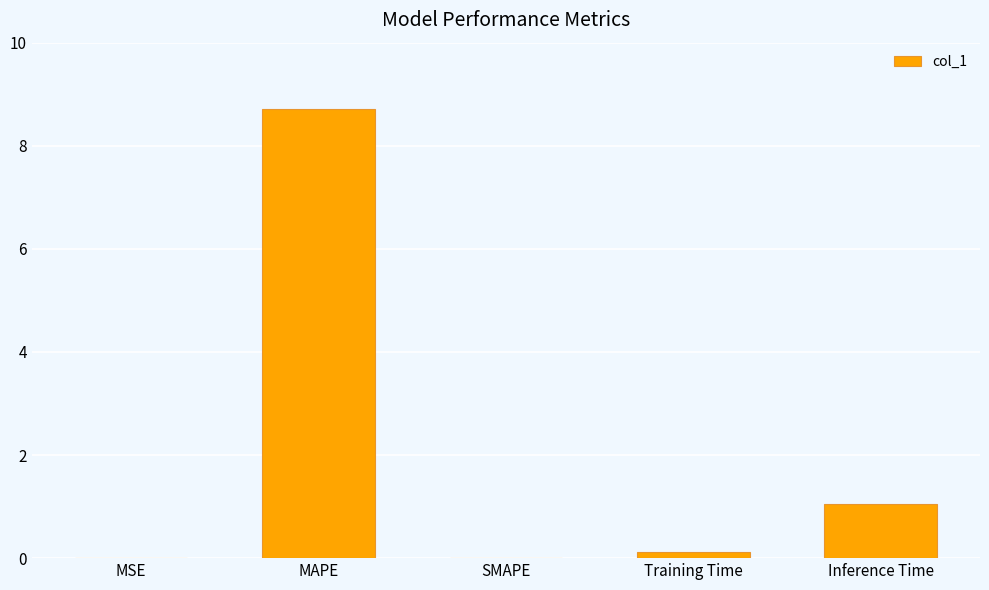

At which category does the chart reach its peak across all series?

MAPE